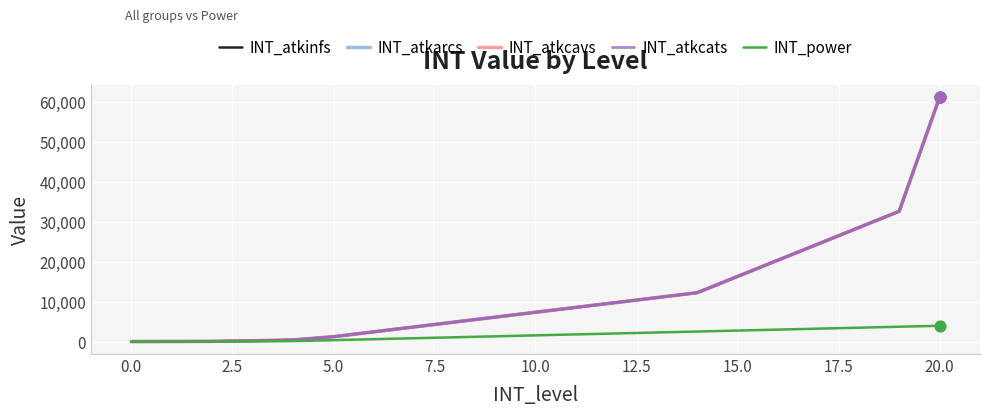

Is this an area chart (filled region under the line)?

No